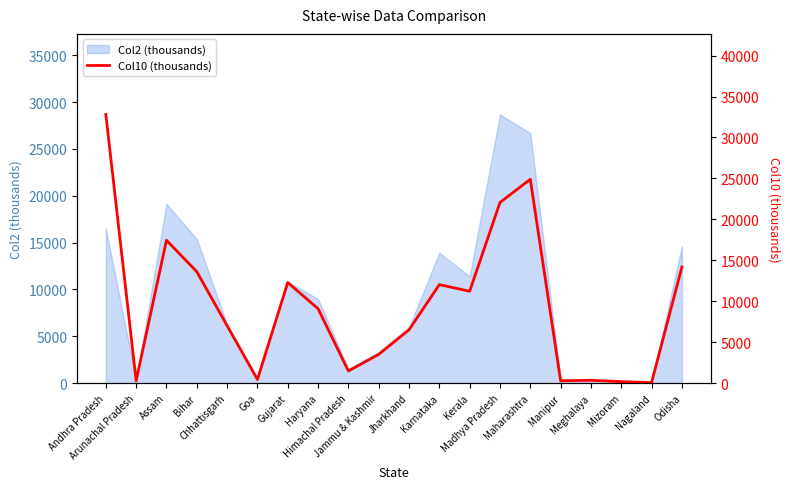

What position from the right is Himachal Pradesh?

12